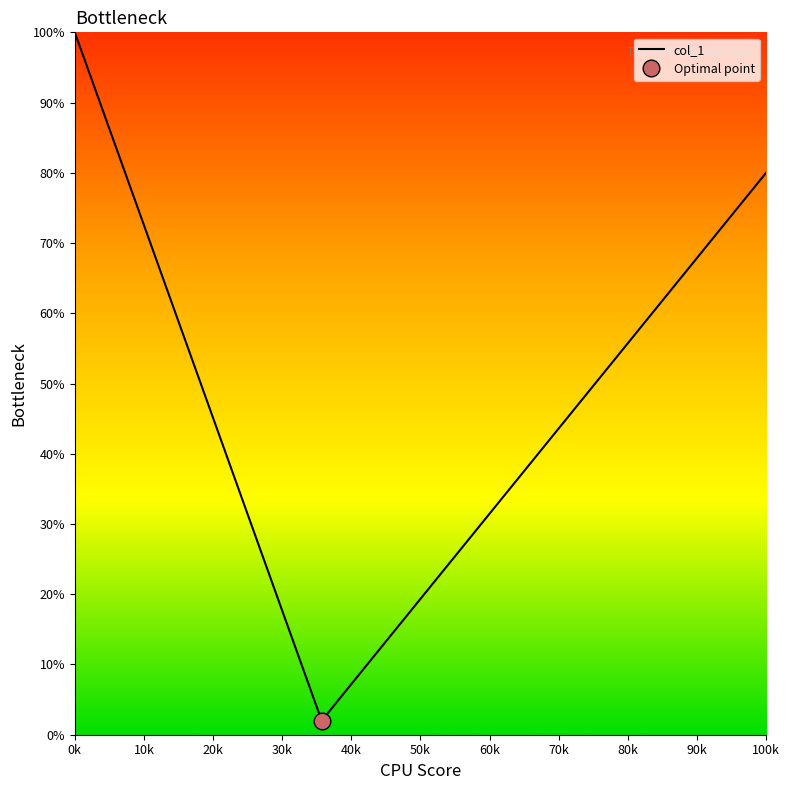

Reading left to right, extract all data points from this chart.

100.0	80.4	60.8	41.2	21.6	2.0	10.7	19.3	28.0	36.7	45.3	54.0	62.7	71.3	80.0